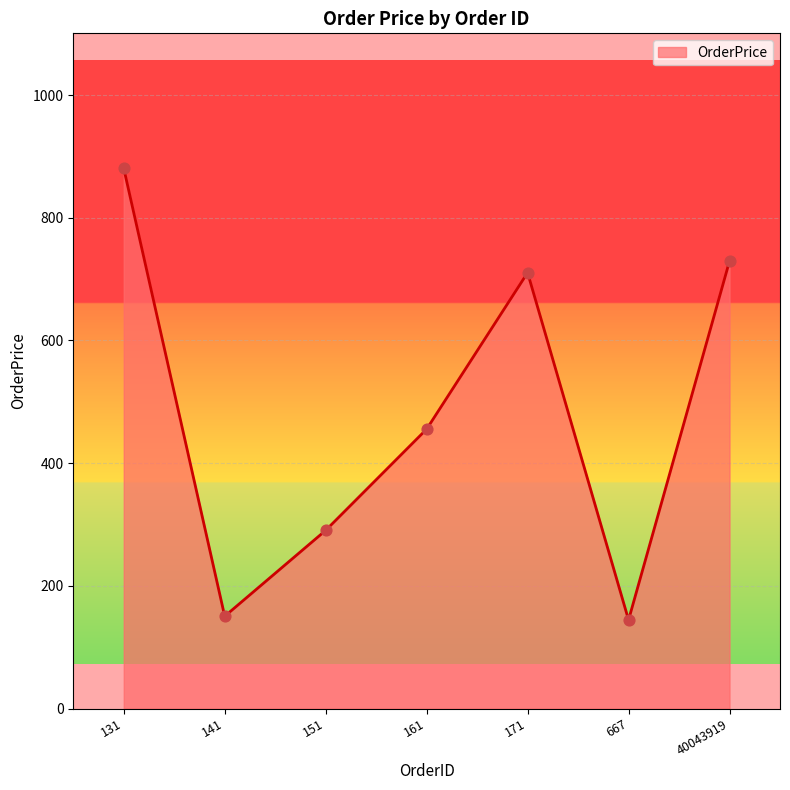

What is the ratio of the value at 171 to the value at 131?

0.8